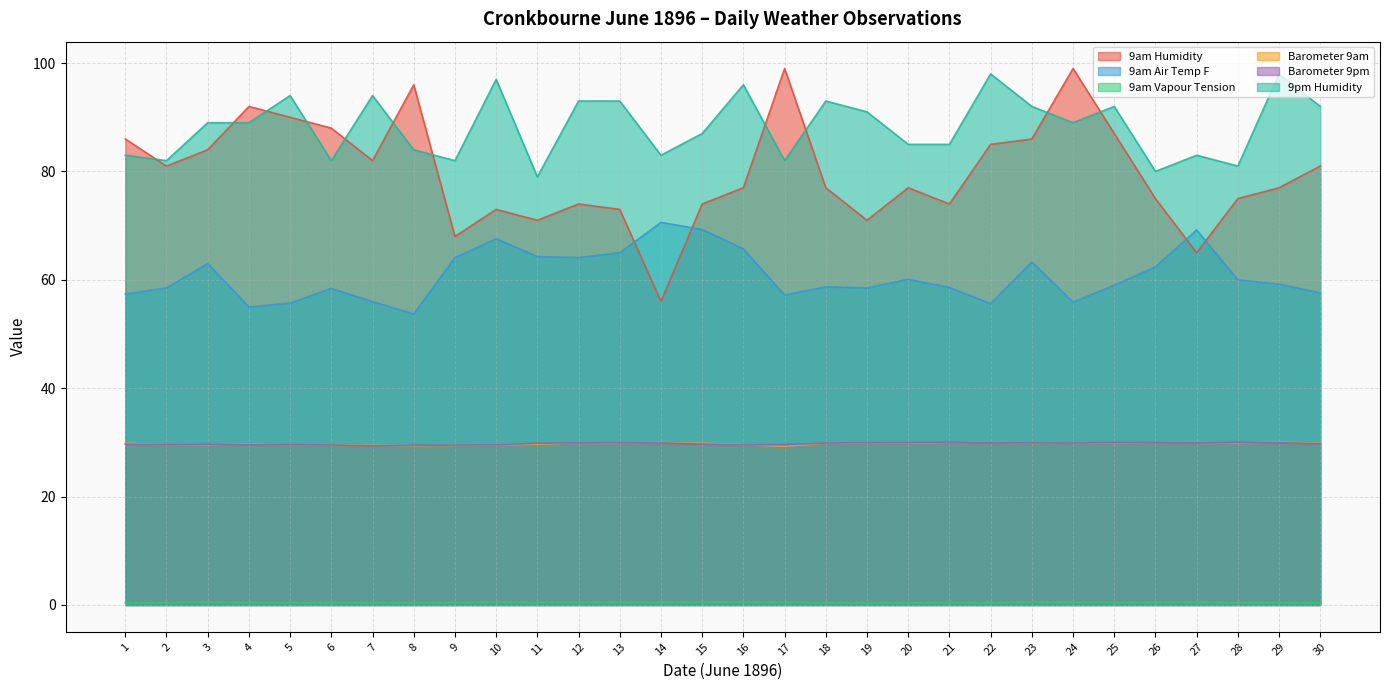

Reading left to right, extract all data points from this chart.

9am Humidity: 1=86.0	2=81.0	3=84.0	4=92.0	5=90.0	6=88.0	7=82.0	8=96.0	9=68.0	10=73.0	11=71.0	12=74.0	13=73.0	14=56.0	15=74.0	16=77.0	17=99.0	18=77.0	19=71.0	20=77.0	21=74.0	22=85.0	23=86.0	24=99.0	25=87.0	26=75.0	27=65.0	28=75.0	29=77.0	30=81.0
9am Air Temp F: 1=57.4	2=58.5	3=63.0	4=55.0	5=55.7	6=58.4	7=56.0	8=53.7	9=64.1	10=67.6	11=64.3	12=64.1	13=65.0	14=70.6	15=69.3	16=65.7	17=57.2	18=58.7	19=58.5	20=60.1	21=58.6	22=55.6	23=63.3	24=55.9	25=59.0	26=62.4	27=69.2	28=60.0	29=59.2	30=57.6
9am Vapour Tension: 1=0.4	2=0.4	3=0.5	4=0.4	5=0.4	6=0.4	7=0.4	8=0.4	9=0.4	10=0.5	11=0.4	12=0.4	13=0.4	14=0.4	15=0.5	16=0.5	17=0.5	18=0.4	19=0.3	20=0.4	21=0.4	22=0.4	23=0.5	24=0.4	25=0.4	26=0.4	27=0.5	28=0.4	29=0.4	30=0.4
Barometer 9am: 1=29.8	2=29.6	3=29.6	4=29.7	5=29.6	6=29.6	7=29.5	8=29.4	9=29.5	10=29.5	11=29.7	12=29.9	13=29.9	14=30.0	15=29.9	16=29.6	17=29.3	18=29.9	19=30.0	20=29.9	21=30.0	22=30.1	23=29.8	24=29.9	25=29.9	26=30.1	27=30.0	28=29.9	29=30.1	30=29.8
Barometer 9pm: 1=29.7	2=29.6	3=29.7	4=29.6	5=29.6	6=29.5	7=29.3	8=29.5	9=29.5	10=29.6	11=29.9	12=29.9	13=29.9	14=29.9	15=29.7	16=29.5	17=29.6	18=29.9	19=30.0	20=30.0	21=30.1	22=30.0	23=29.9	24=29.9	25=30.0	26=30.0	27=29.9	28=30.1	29=29.9	30=29.7
9pm Humidity: 1=83.0	2=82.0	3=89.0	4=89.0	5=94.0	6=82.0	7=94.0	8=84.0	9=82.0	10=97.0	11=79.0	12=93.0	13=93.0	14=83.0	15=87.0	16=96.0	17=82.0	18=93.0	19=91.0	20=85.0	21=85.0	22=98.0	23=92.0	24=89.0	25=92.0	26=80.0	27=83.0	28=81.0	29=98.0	30=92.0